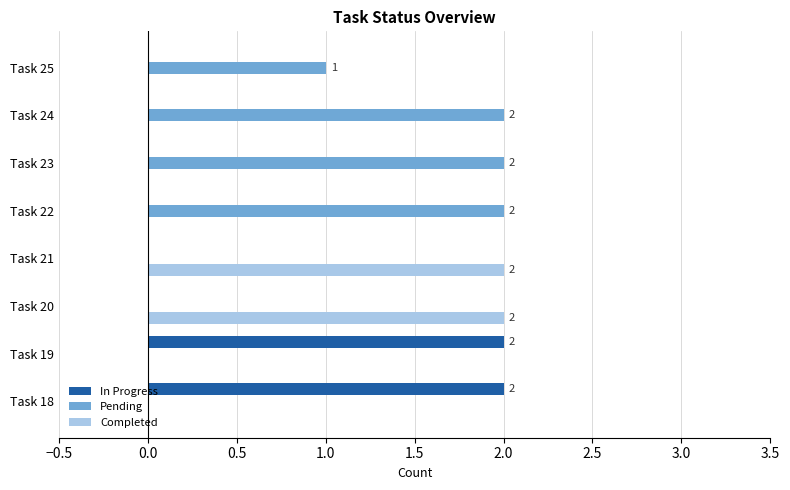

The value of Pending at Task 19 is 0. True or false?

True